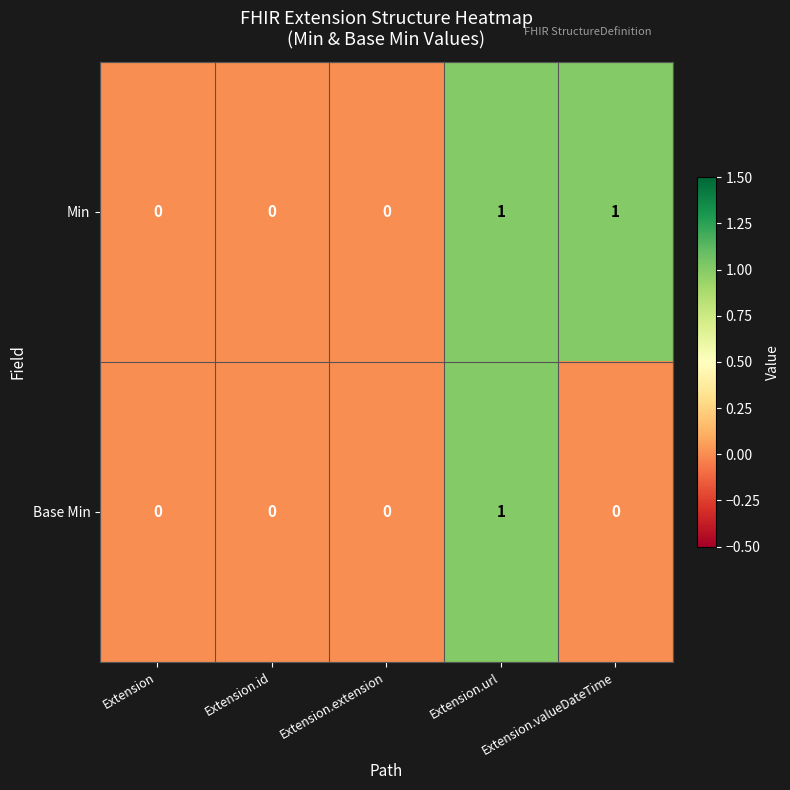

Count the Base Min values in the range 0 to 1.

5